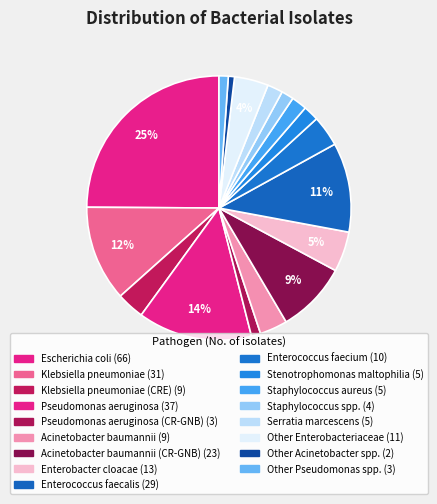

How many slices are in this pie chart?

17